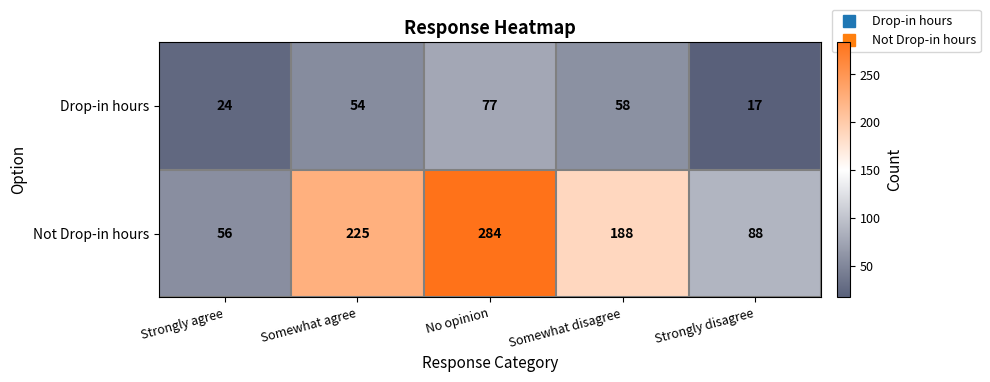

Count the number of data series in this chart.

2